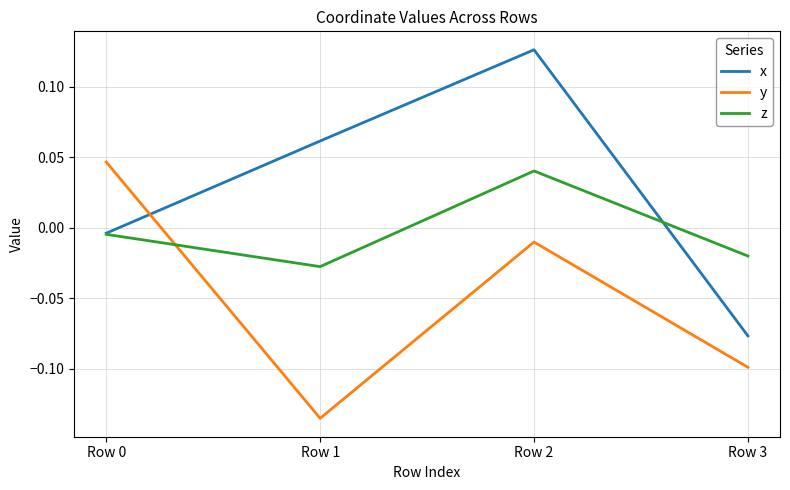

True or false: y and x cross at least once.

True